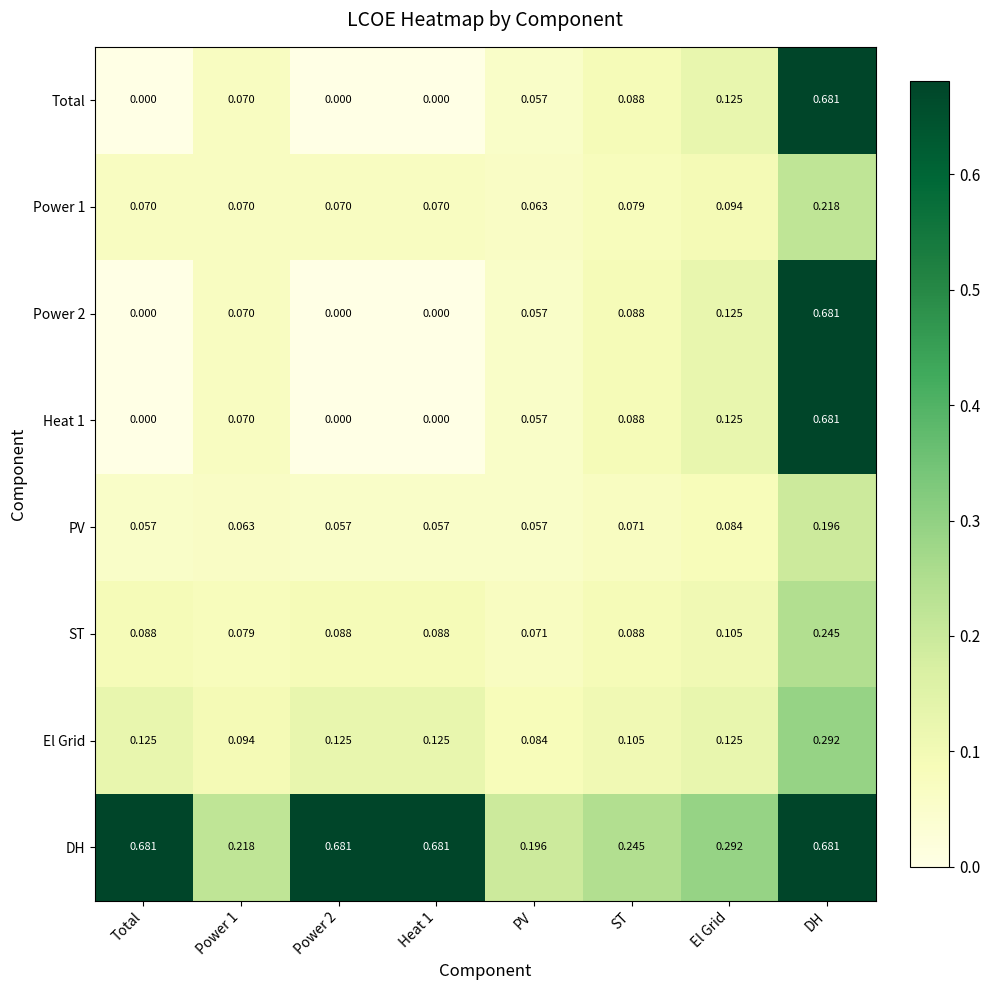

At which label does ST reach its minimum?

PV